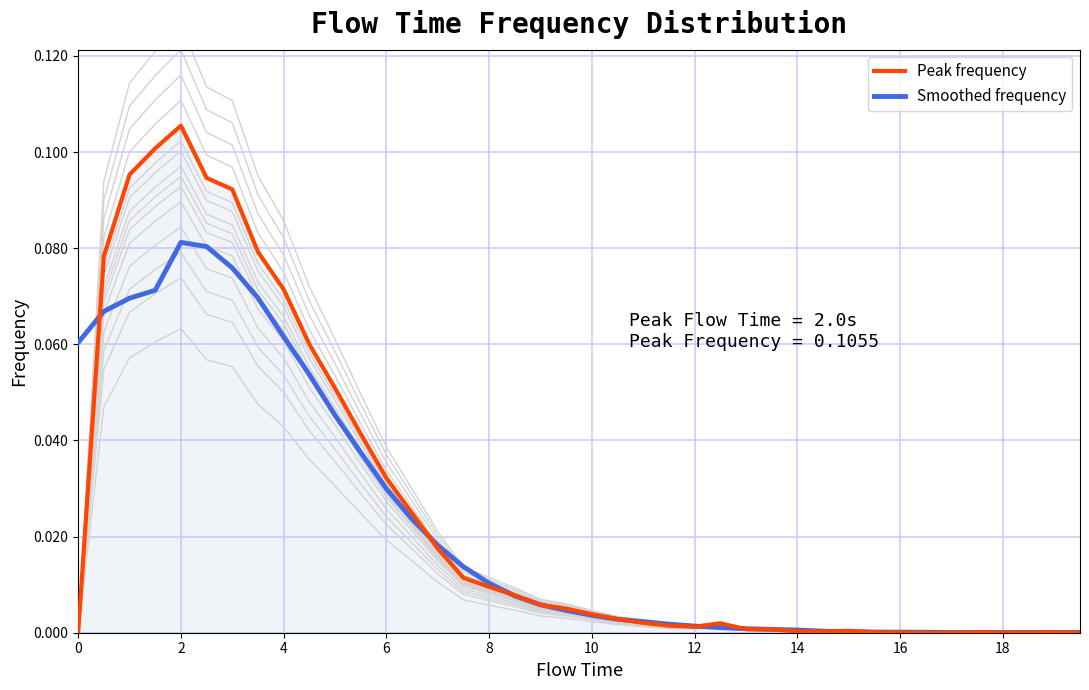

True or false: Smoothed frequency has a value of 0.0 at 16.

True